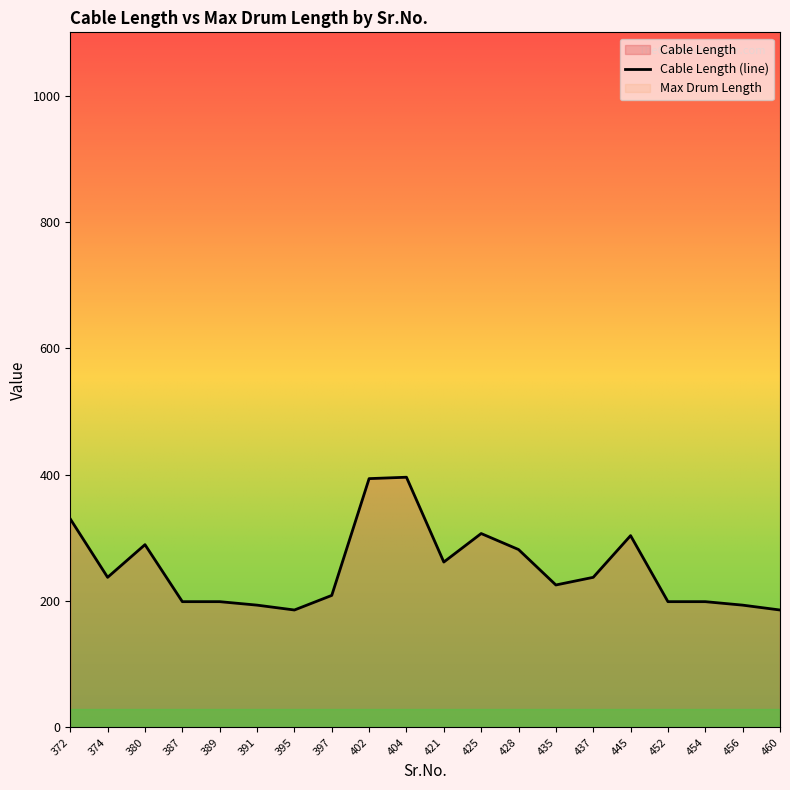

The value at 395 is 328.5. True or false?

False